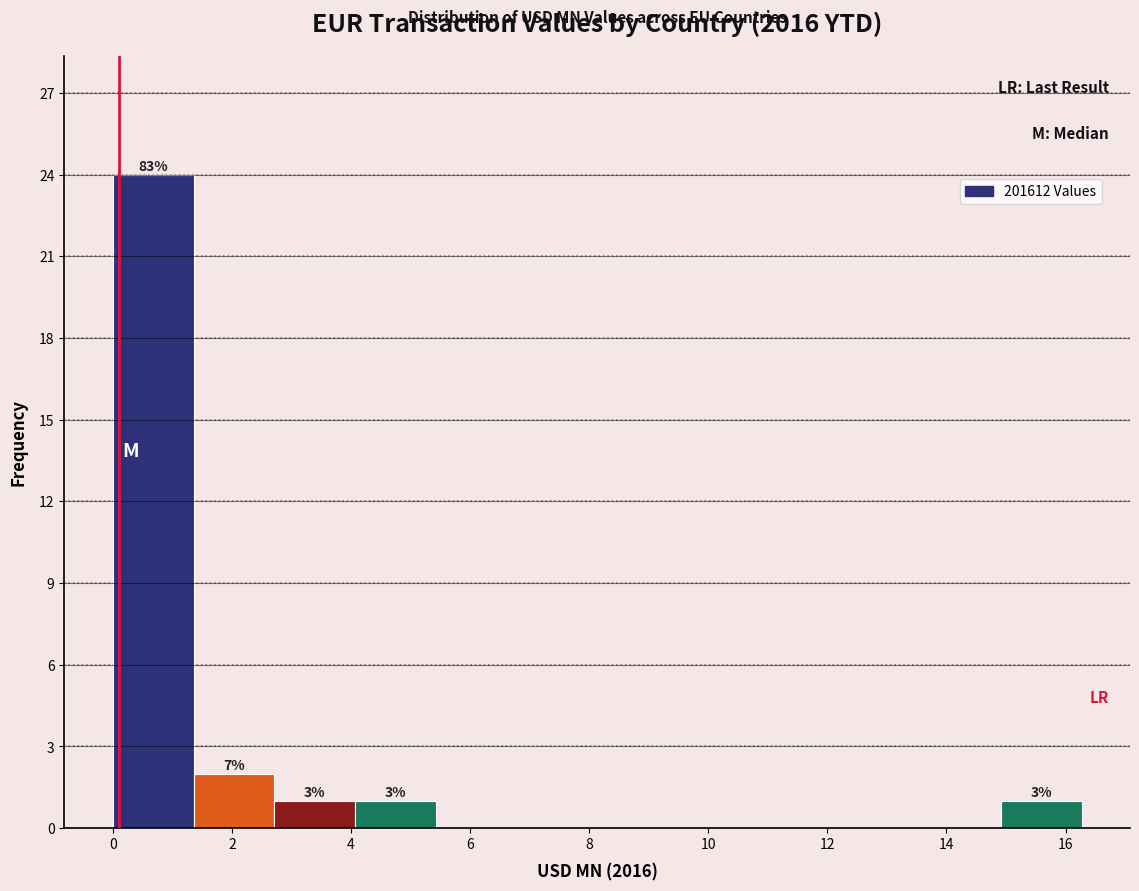

Which range on the x-axis has the tallest bar?

0.0 to 1.4